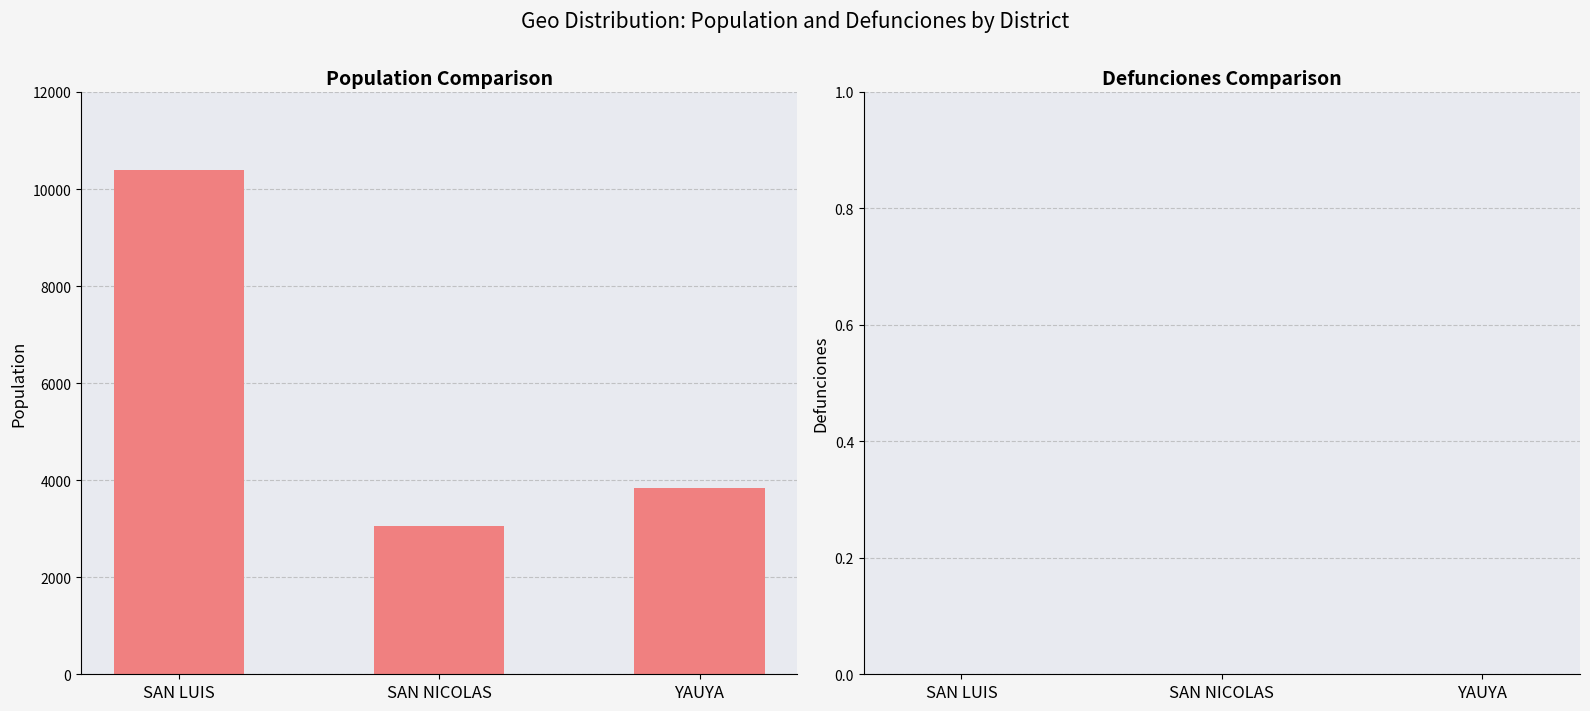

Which label corresponds to the smallest value in the chart?

SAN NICOLAS